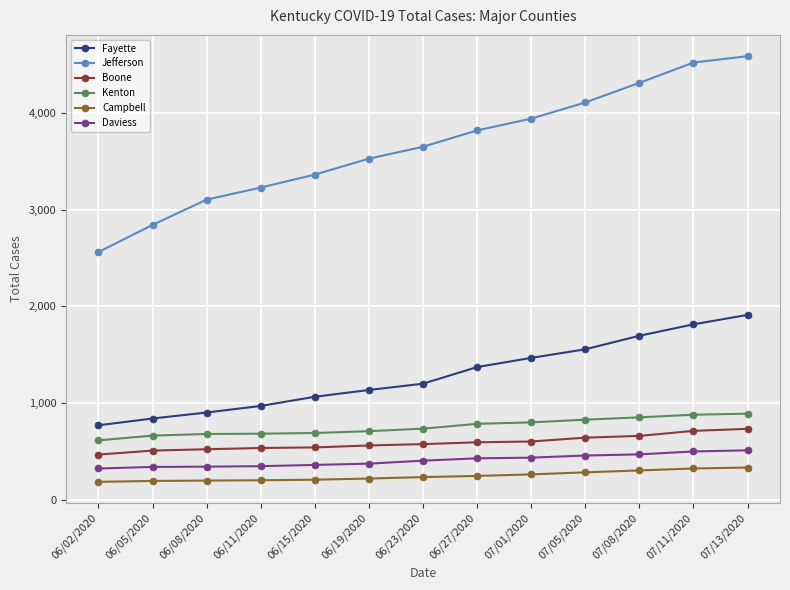

True or false: Fayette and Daviess cross at least once.

False